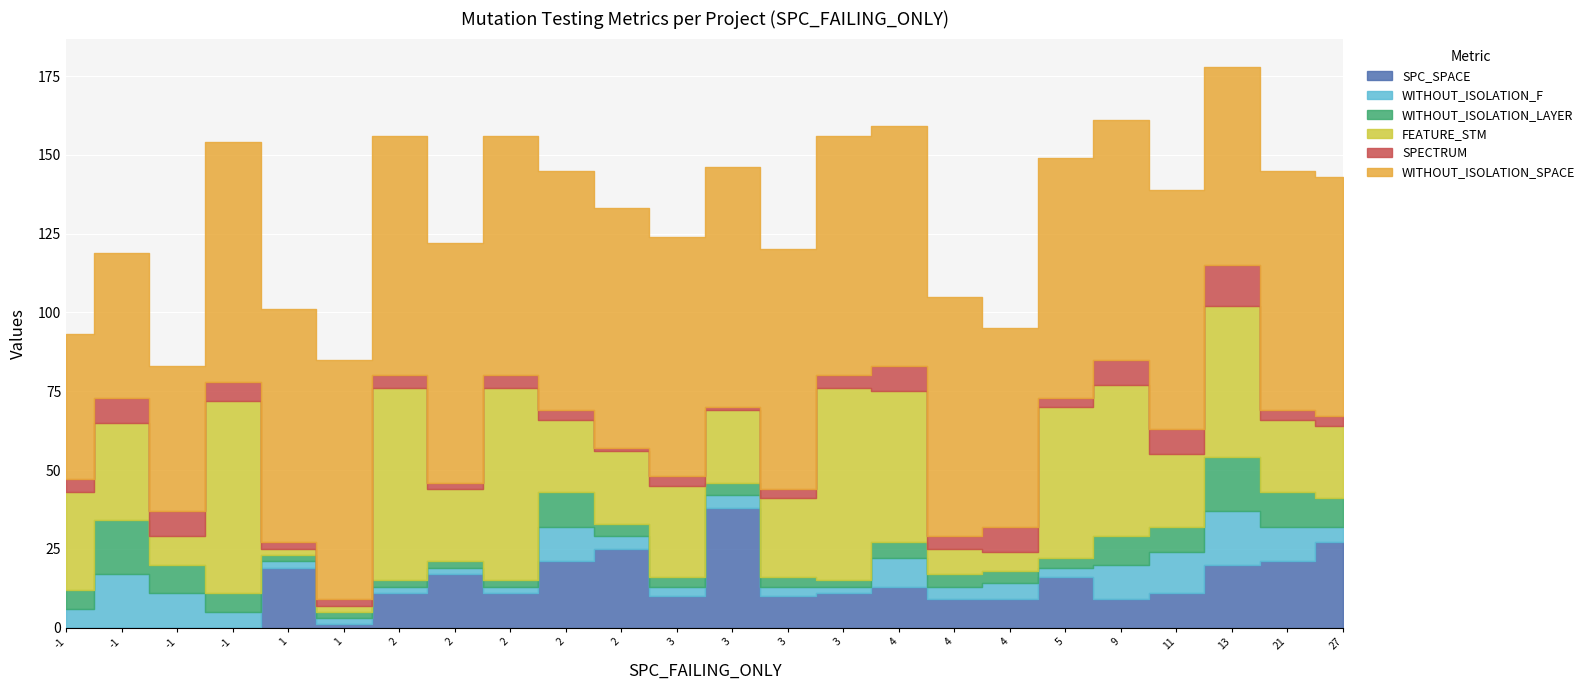

What is the label of the 9th point from the right?

4